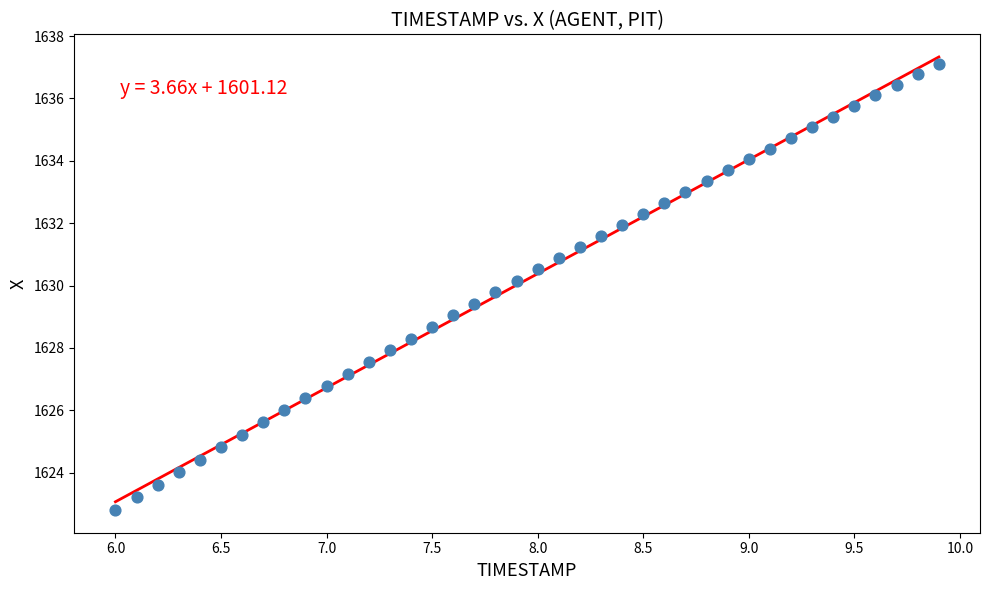

What is the range of Y values (max minus min)?

14.3